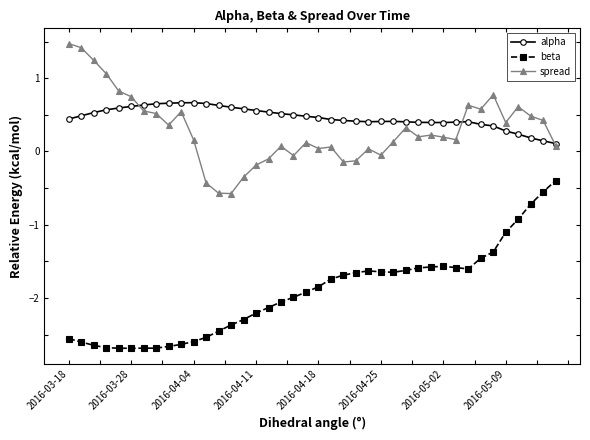

What is the value of the spread point at the 36th from the left?

0.4